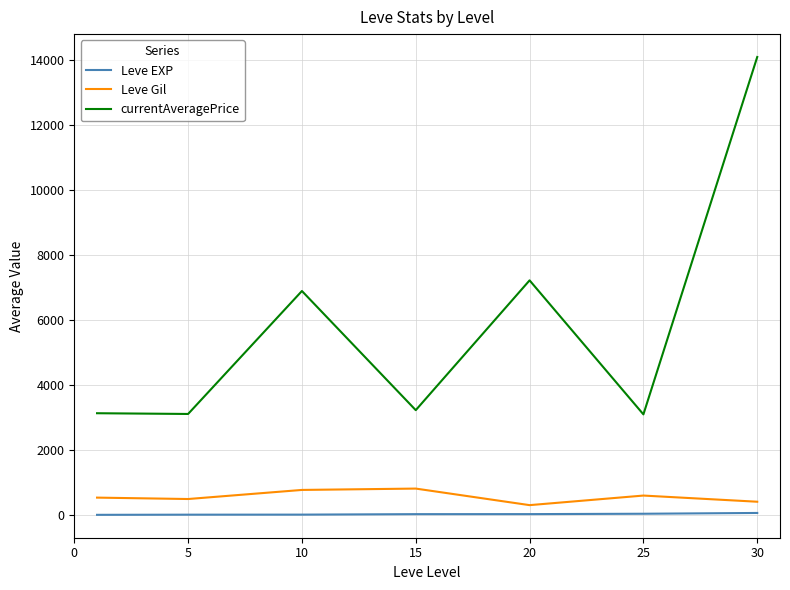

What is the greatest value displayed?

14105.5